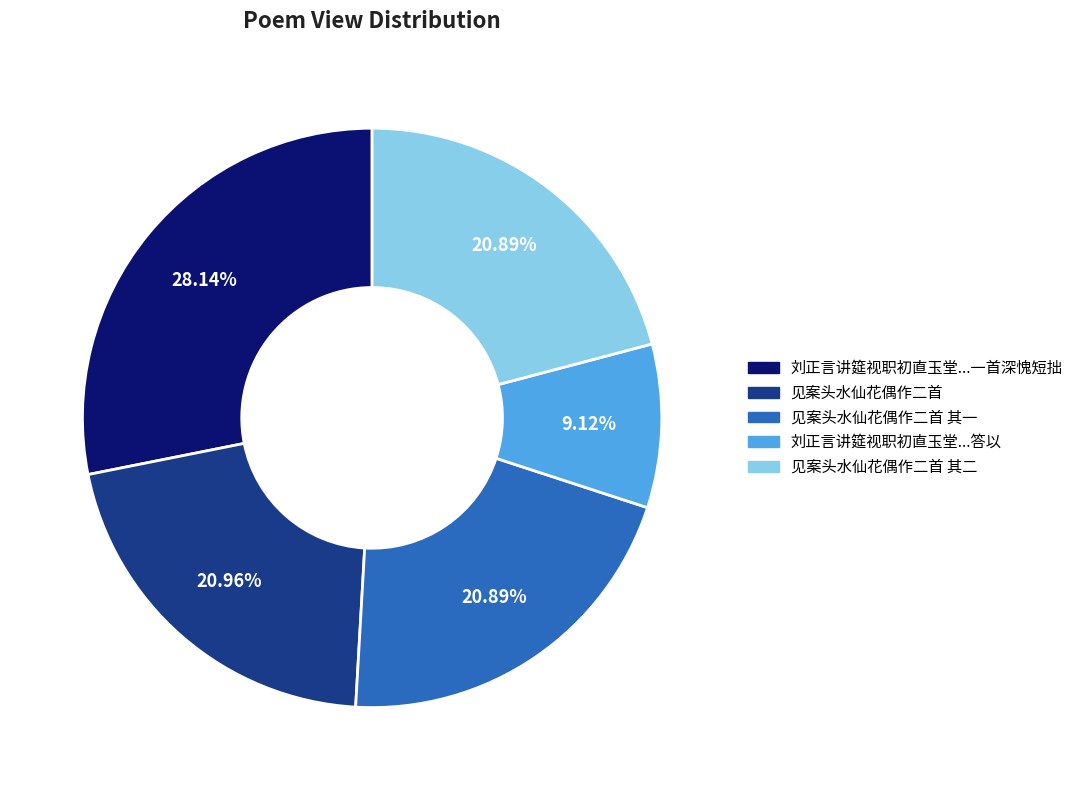

Does any single category account for the majority?

No